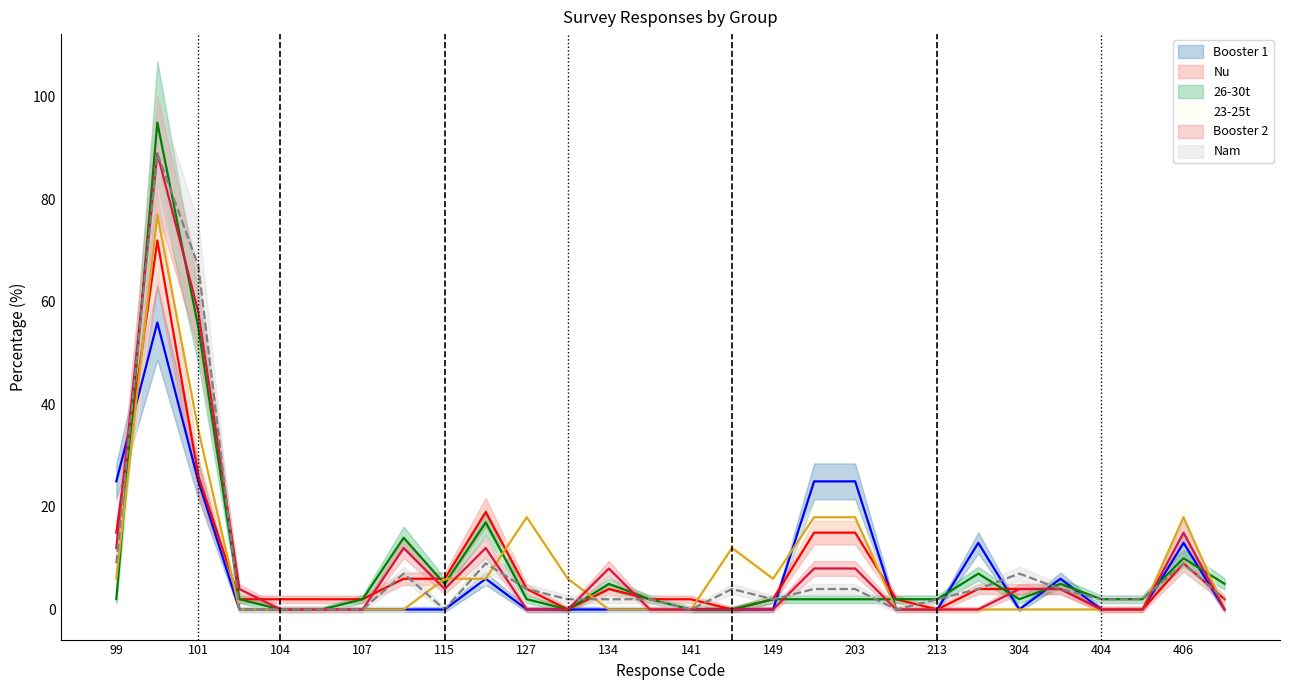

How many distinct data groups are displayed?

6